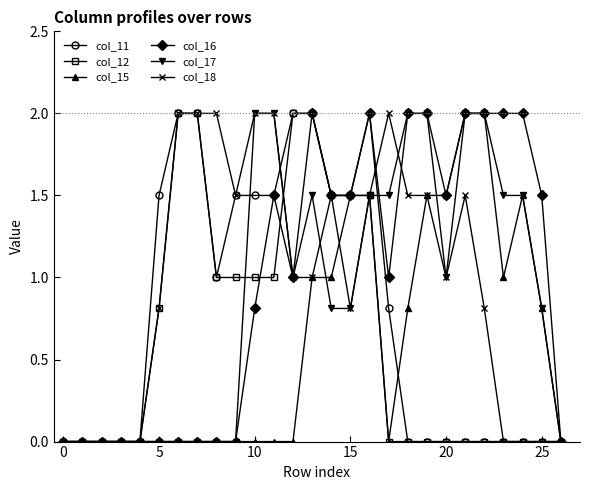

What are all the series names shown in the legend?

col_11, col_12, col_15, col_16, col_17, col_18